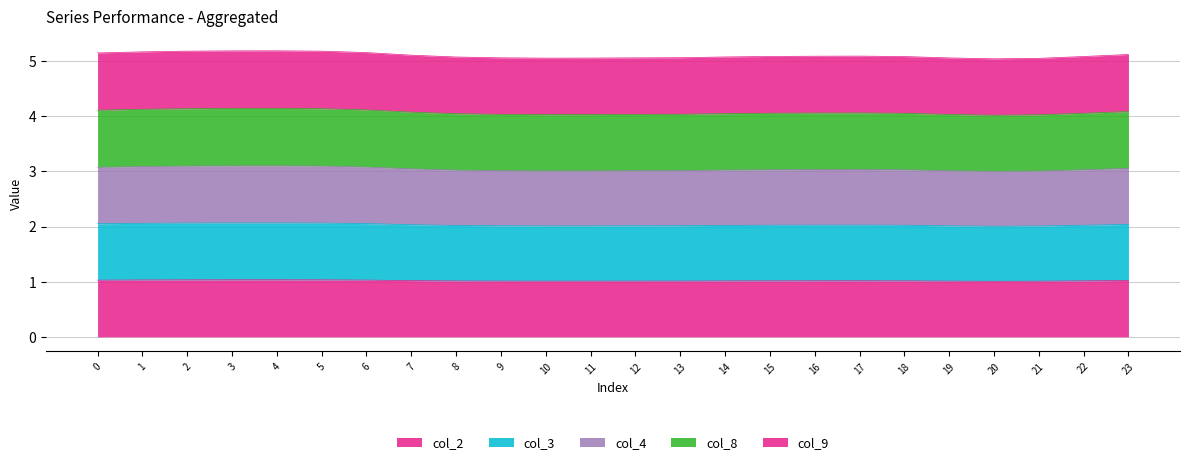

What is the highest value of the col_2 series?

1.0